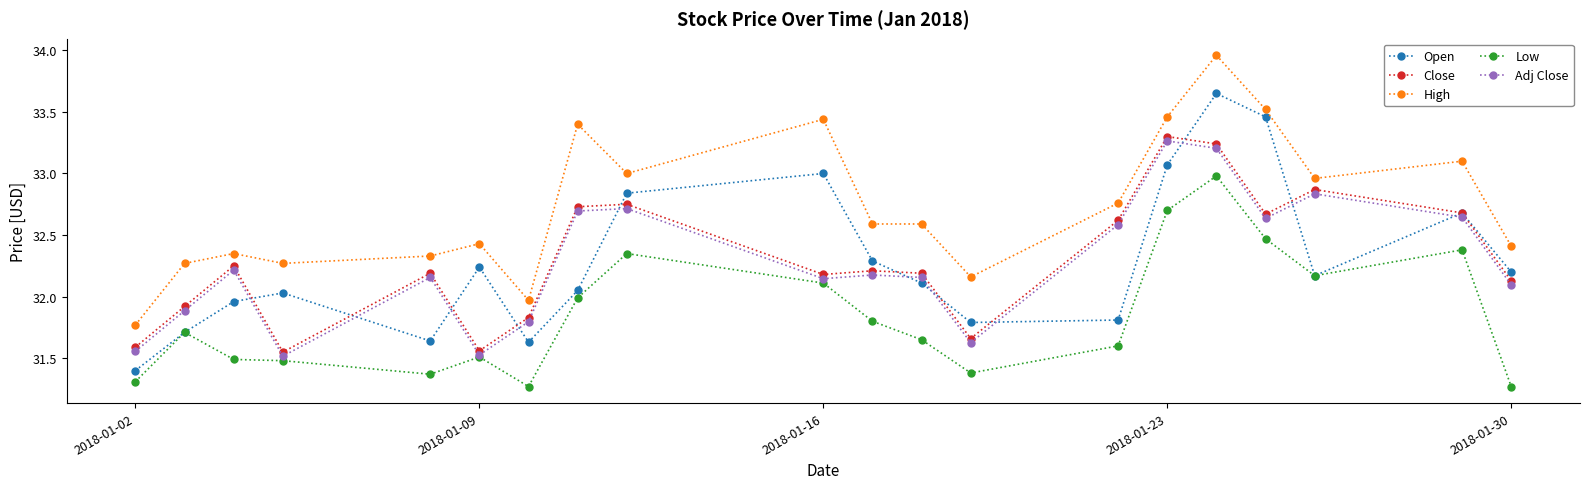

Which series has the largest total across all categories?

High